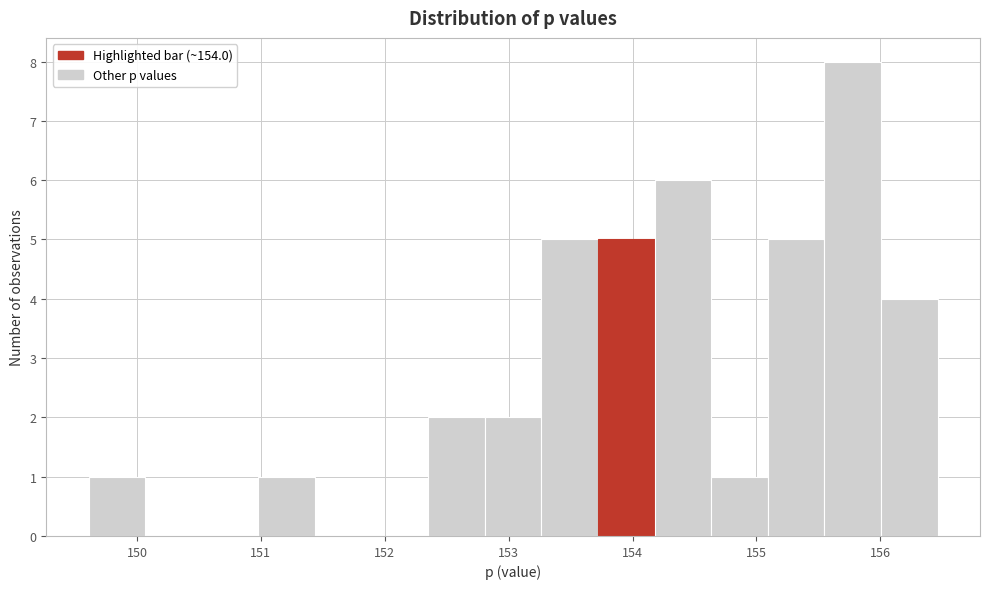

How tall is the bar that spans 153.7 to 154.2 on the x-axis? Neither the bar edges nor the heights are printed on the chart, so give them approximately, as read against the axes.

5